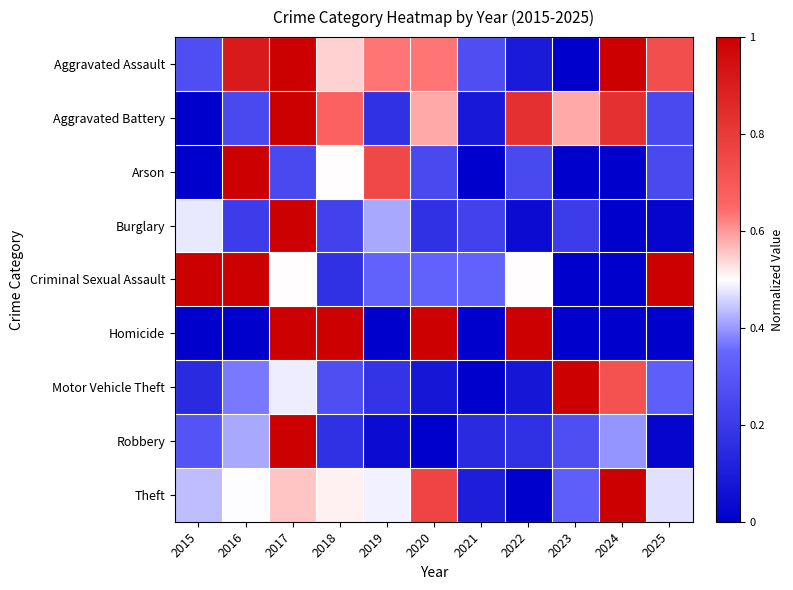

Reading right to left, what are all the values shown in this chart?

Aggravated Assault: 2025=0.7	2024=1.0	2023=0.0	2022=0.1	2021=0.3	2020=0.6	2019=0.6	2018=0.5	2017=1.0	2016=0.9	2015=0.3
Aggravated Battery: 2025=0.2	2024=0.8	2023=0.6	2022=0.8	2021=0.1	2020=0.6	2019=0.2	2018=0.7	2017=1.0	2016=0.2	2015=0.0
Arson: 2025=0.2	2024=0.0	2023=0.0	2022=0.2	2021=0.0	2020=0.2	2019=0.8	2018=0.5	2017=0.2	2016=1.0	2015=0.0
Burglary: 2025=0.0	2024=0.0	2023=0.2	2022=0.0	2021=0.2	2020=0.2	2019=0.4	2018=0.2	2017=1.0	2016=0.2	2015=0.5
Criminal Sexual Assault: 2025=1.0	2024=0.0	2023=0.0	2022=0.5	2021=0.3	2020=0.3	2019=0.3	2018=0.2	2017=0.5	2016=1.0	2015=1.0
Homicide: 2025=0.0	2024=0.0	2023=0.0	2022=1.0	2021=0.0	2020=1.0	2019=0.0	2018=1.0	2017=1.0	2016=0.0	2015=0.0
Motor Vehicle Theft: 2025=0.3	2024=0.7	2023=1.0	2022=0.1	2021=0.0	2020=0.1	2019=0.2	2018=0.3	2017=0.5	2016=0.4	2015=0.1
Robbery: 2025=0.0	2024=0.4	2023=0.3	2022=0.2	2021=0.1	2020=0.0	2019=0.0	2018=0.2	2017=1.0	2016=0.4	2015=0.3
Theft: 2025=0.5	2024=1.0	2023=0.3	2022=0.0	2021=0.1	2020=0.8	2019=0.5	2018=0.5	2017=0.6	2016=0.5	2015=0.4